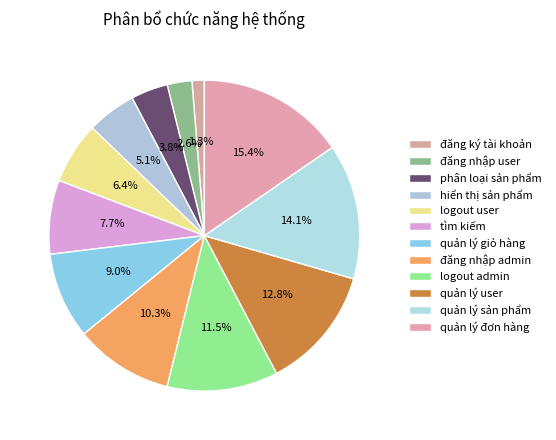

What portion of the pie excludes quản lý user?

87.2%